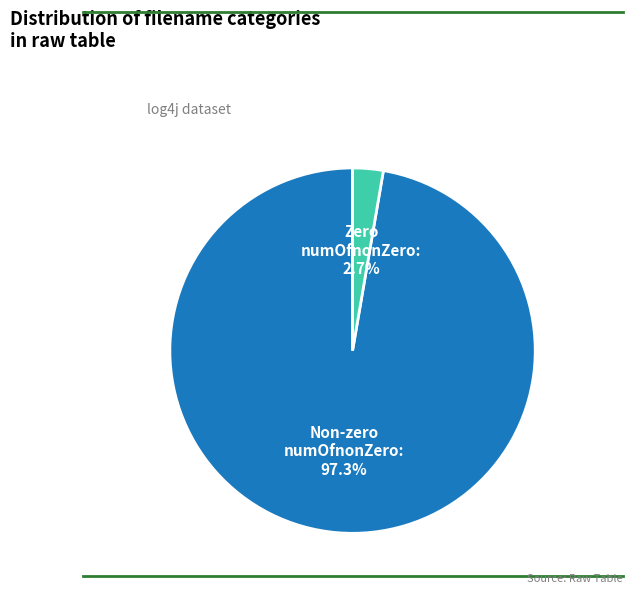

Is there any slice that represents more than half of the pie?

Yes